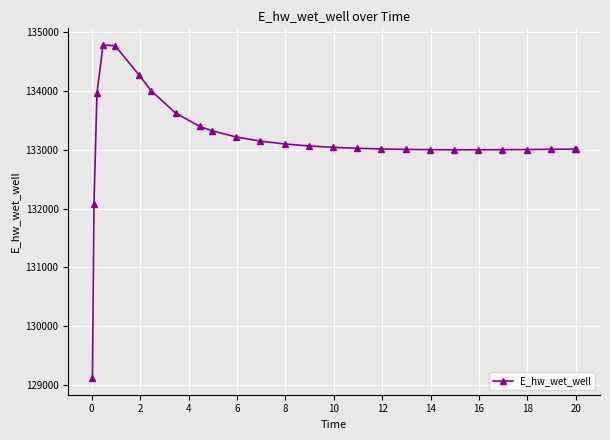

What is the minimum value shown in the chart?

129124.6